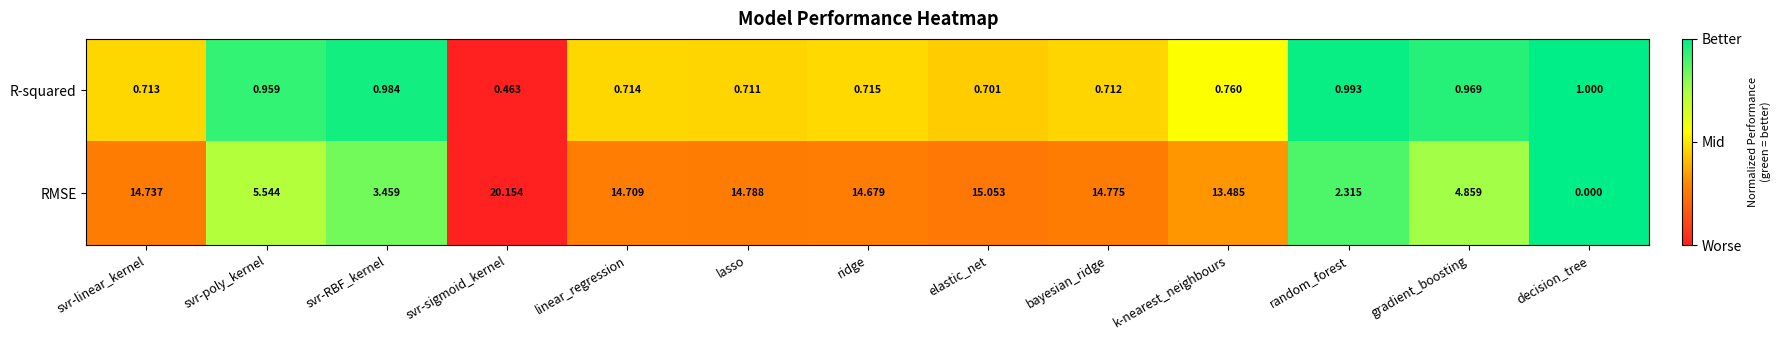

Which category has the highest value in the R-squared series?

decision_tree